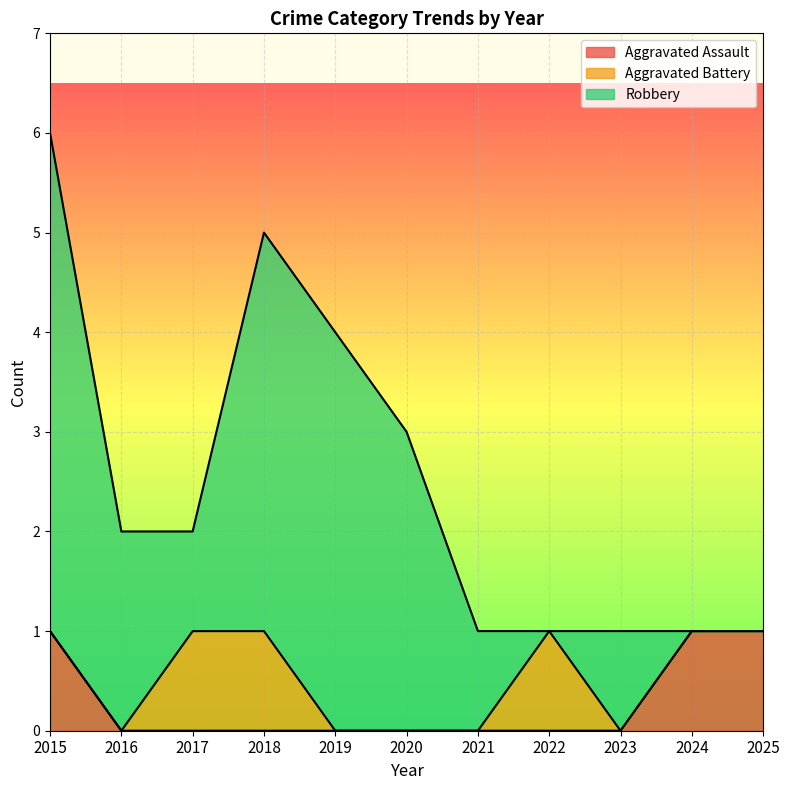

What is the total value across all series at 2024?

1